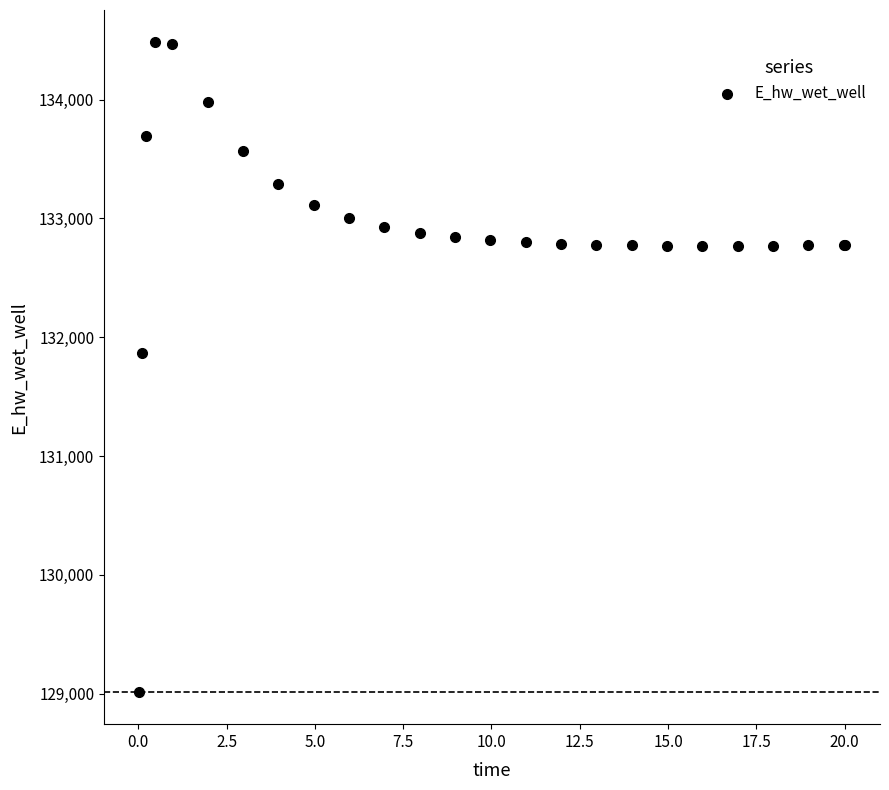

What Y value in the scatter plot is closest to 131748?

131866.8